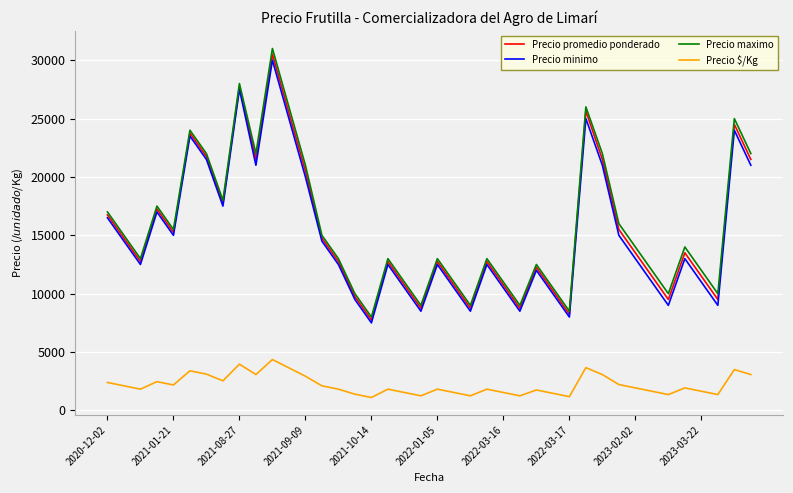

Which series has the largest total across all categories?

Precio maximo